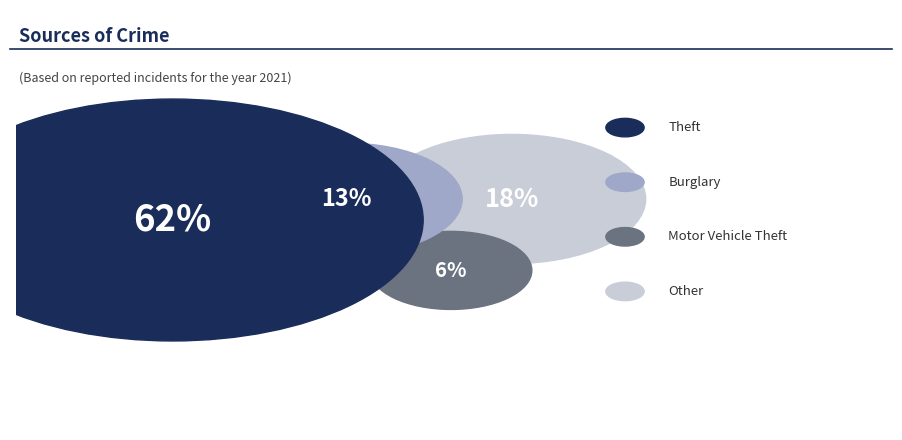

The Motor Vehicle Theft slice represents 16% of the pie. True or false?

False